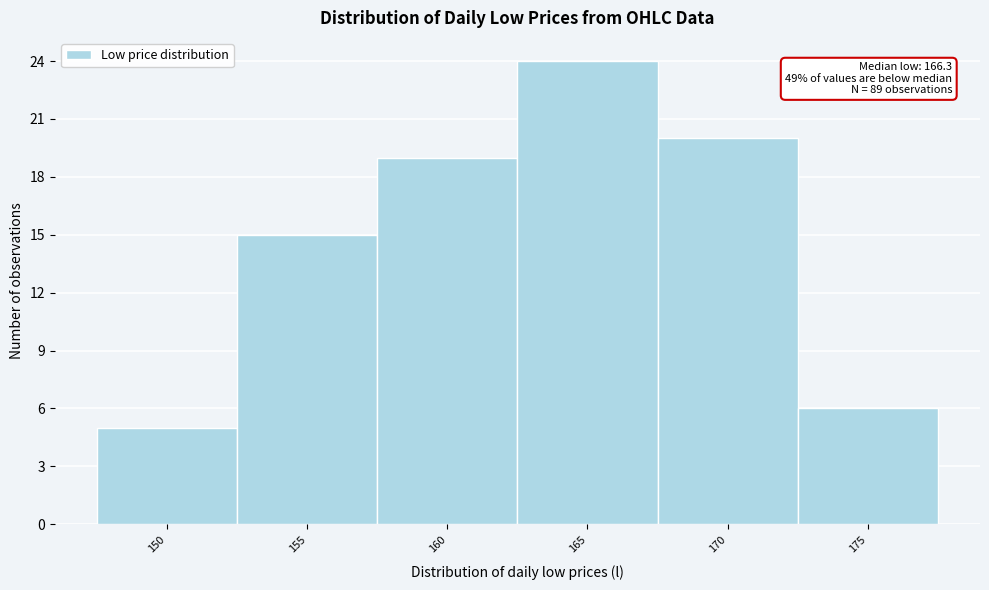

Reading right to left, list all the values displayed in this chart.

6	20	24	19	15	5